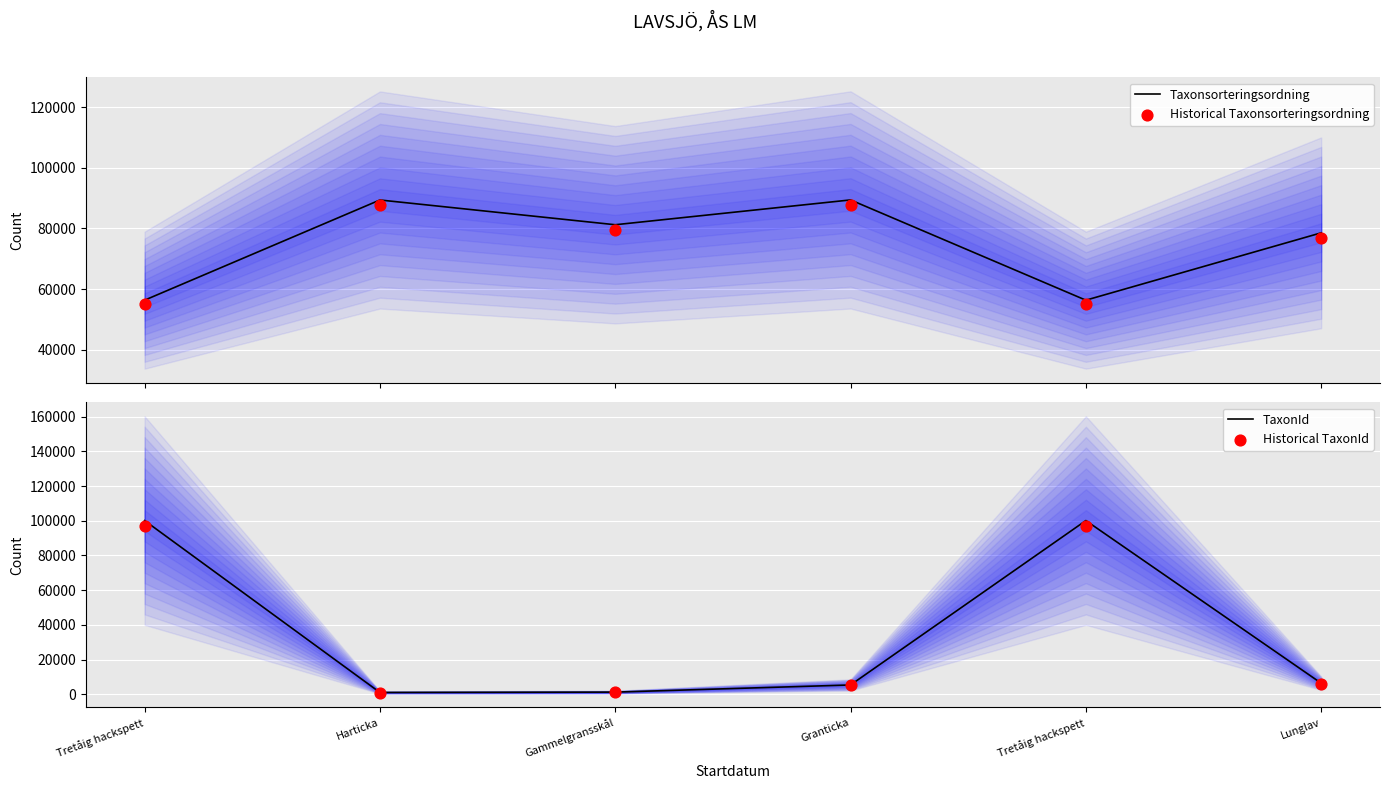

Is the value of Historical TaxonId at Tretåig hackspett greater than the value of Historical Taxonsorteringsordning at Tretåig hackspett?

Yes